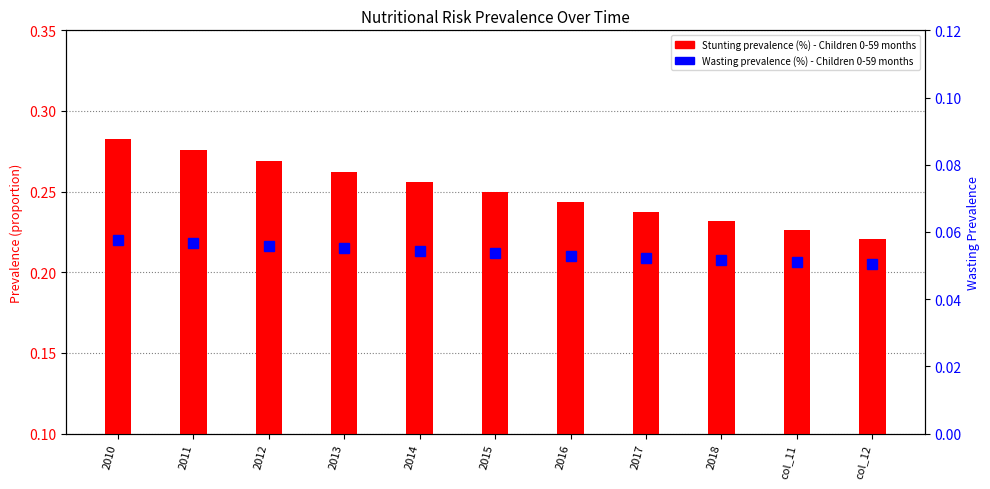

Which label corresponds to the smallest value in the chart?

col_12